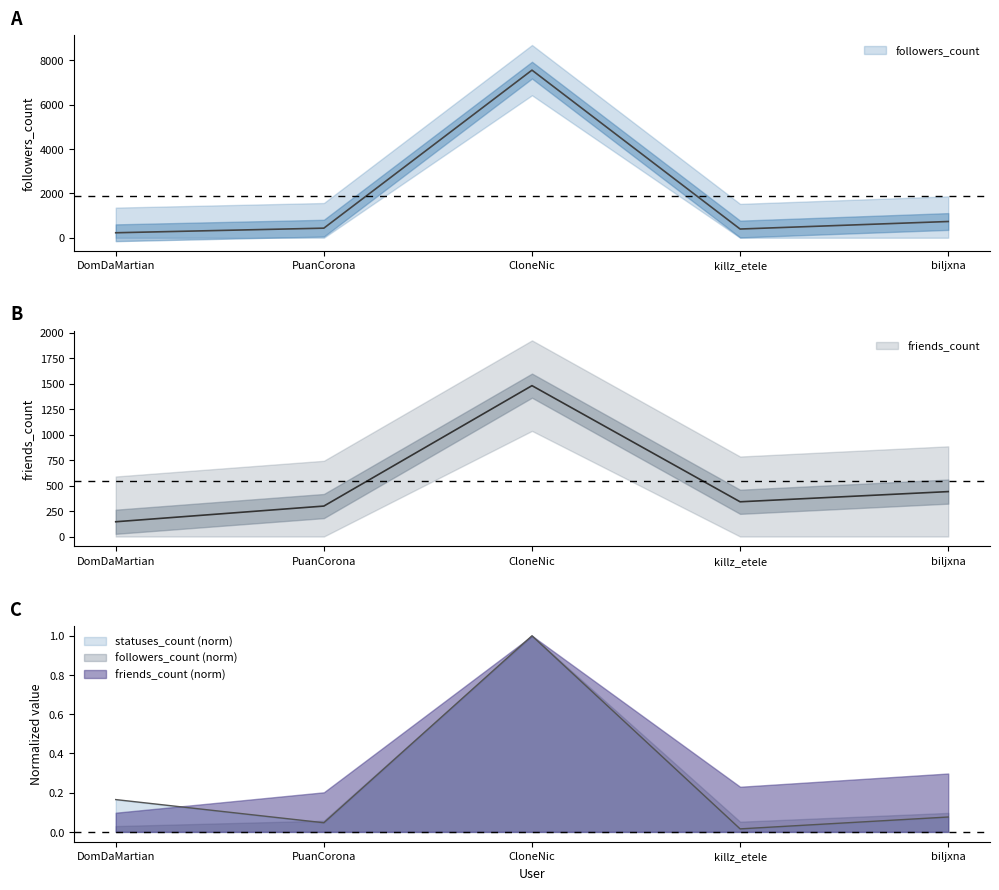

What is the total value across all series at killz_etele?

734.0